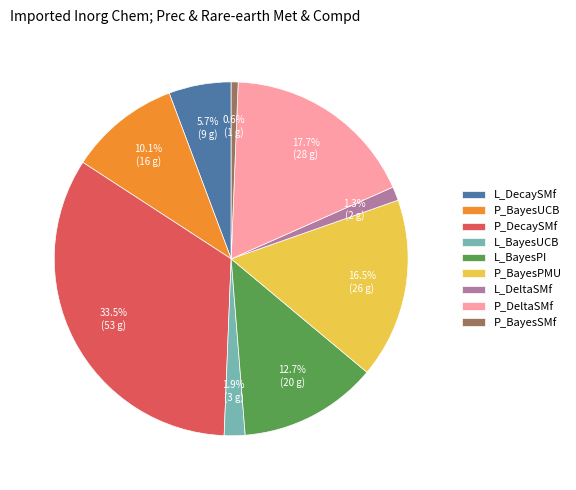

How many segments does this pie chart have?

9